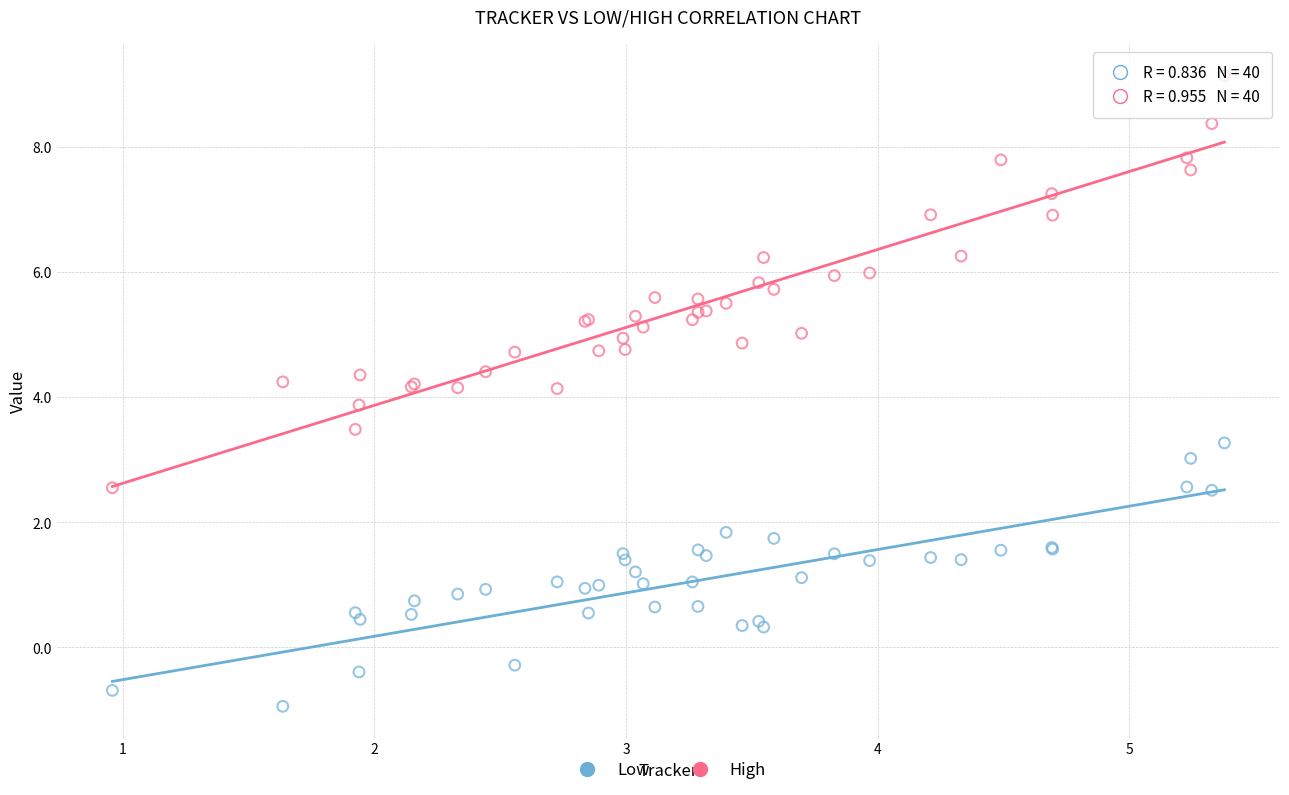

Which series reaches the maximum Y coordinate?

High